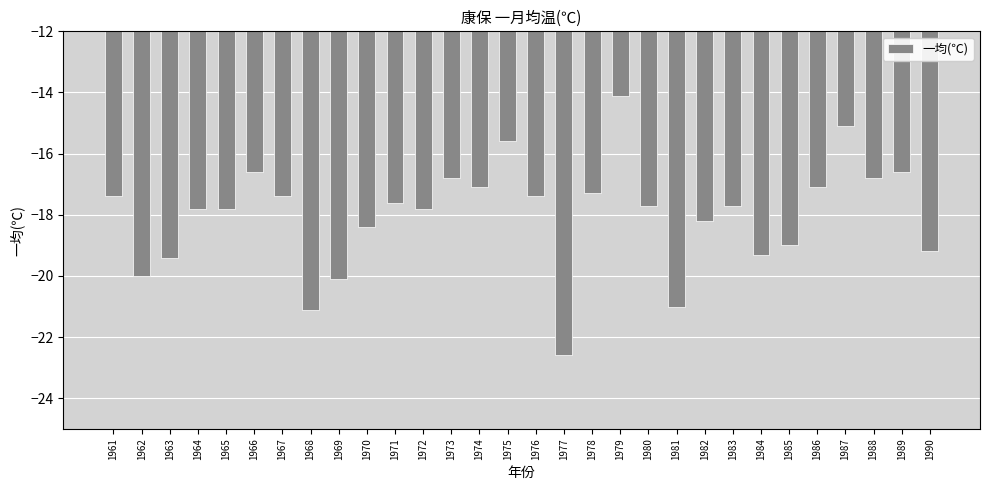

What is the greatest value displayed?

-14.1